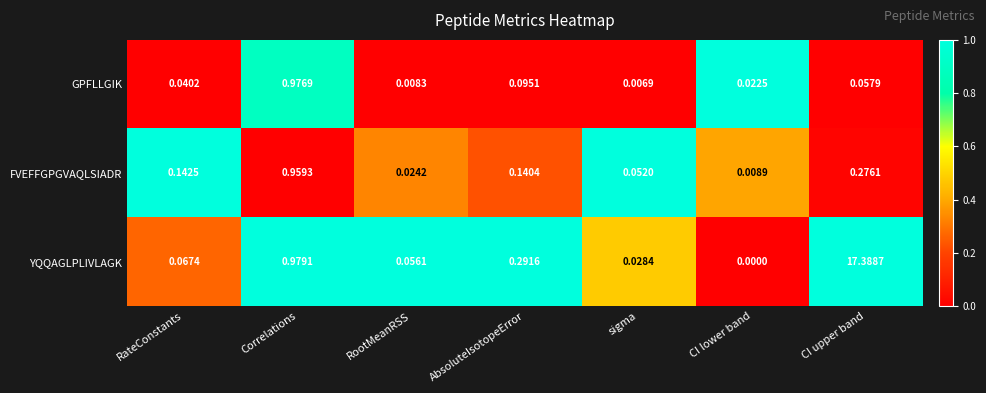

Which series changed the most between RootMeanRSS and CI upper band?

YQQAGLPLIVLAGK